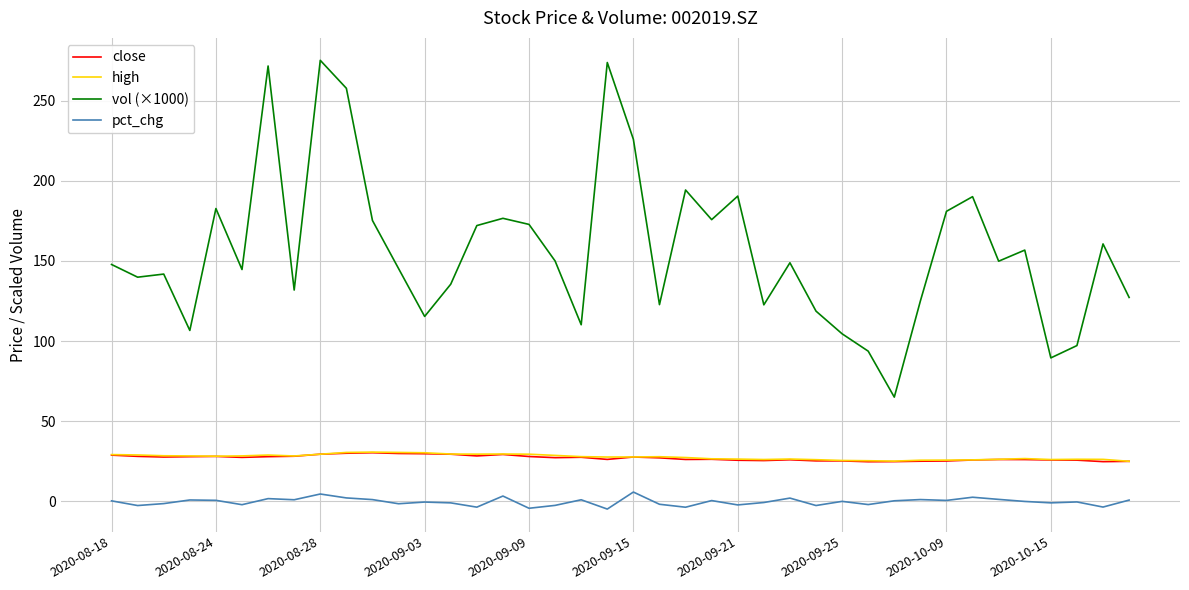

Which series has the largest total across all categories?

vol (×1000)